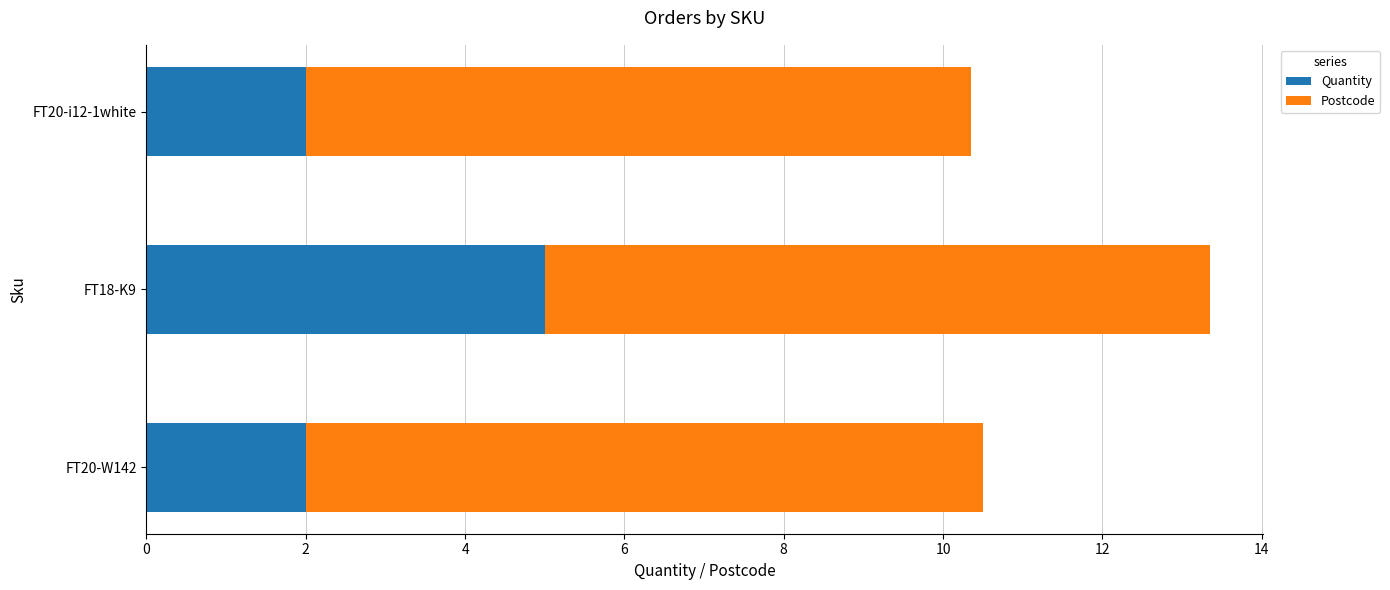

What is the total value across all series at FT18-K9?

13.4